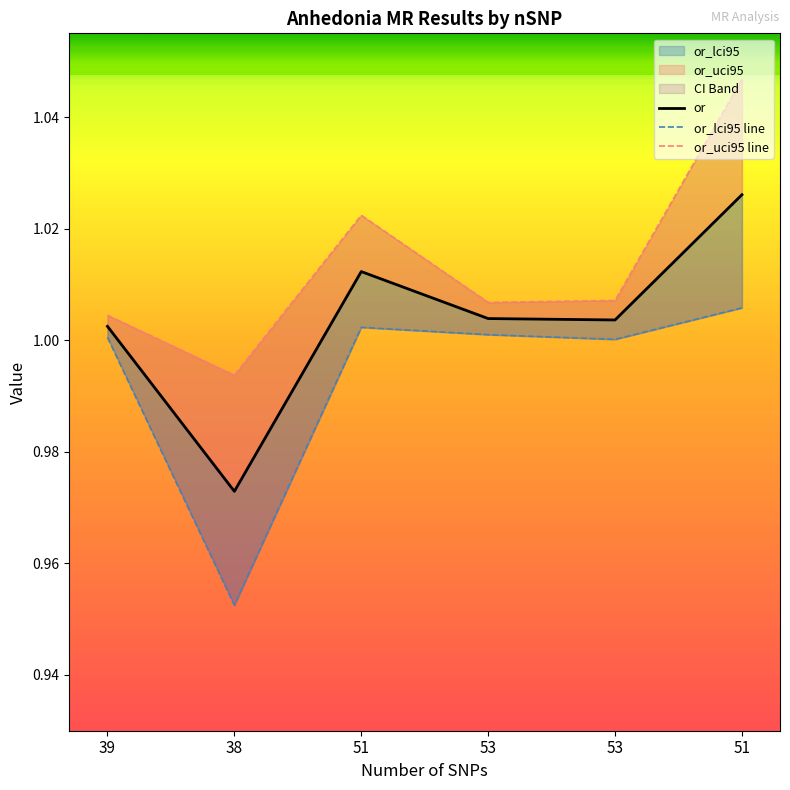

Rank the categories by or_uci95 line value from lowest to highest.

38, 39, 53, 53, 51, 51